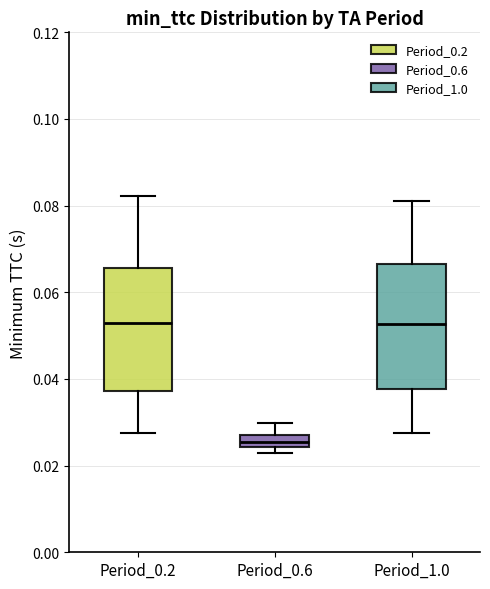

Which box has the lowest median line?

Period_0.6